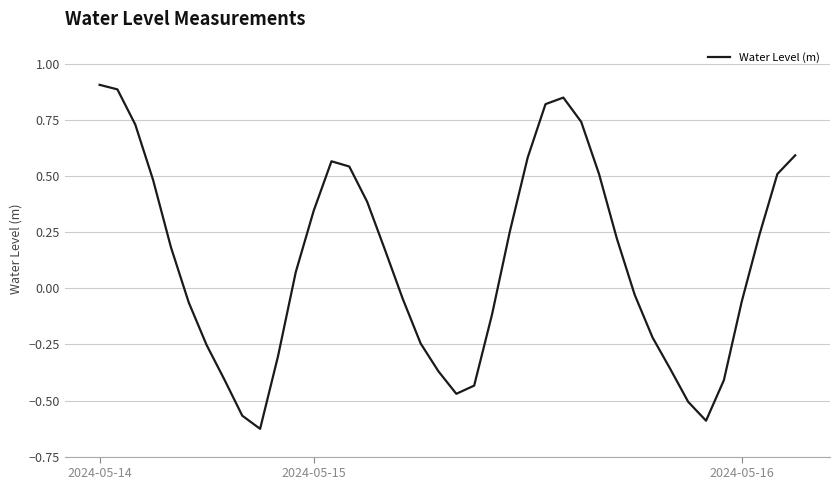

How many interior local valleys (lower than both neighbors) does the data have?

3